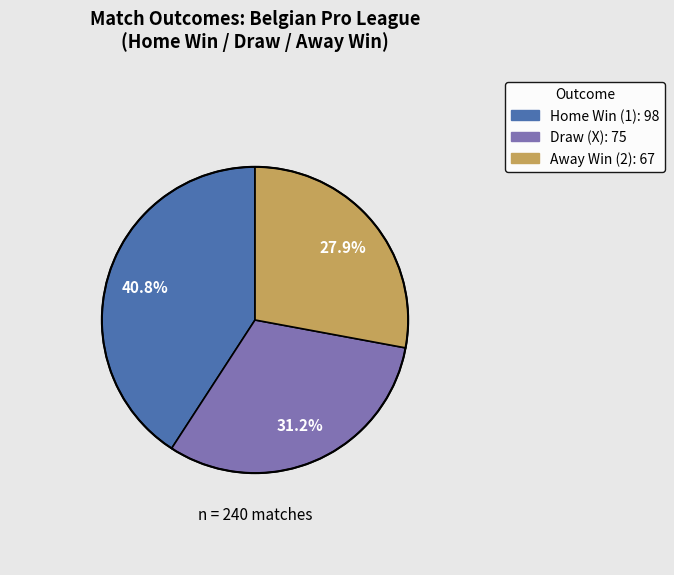

Is the sum of Away Win and Draw greater than half?

Yes